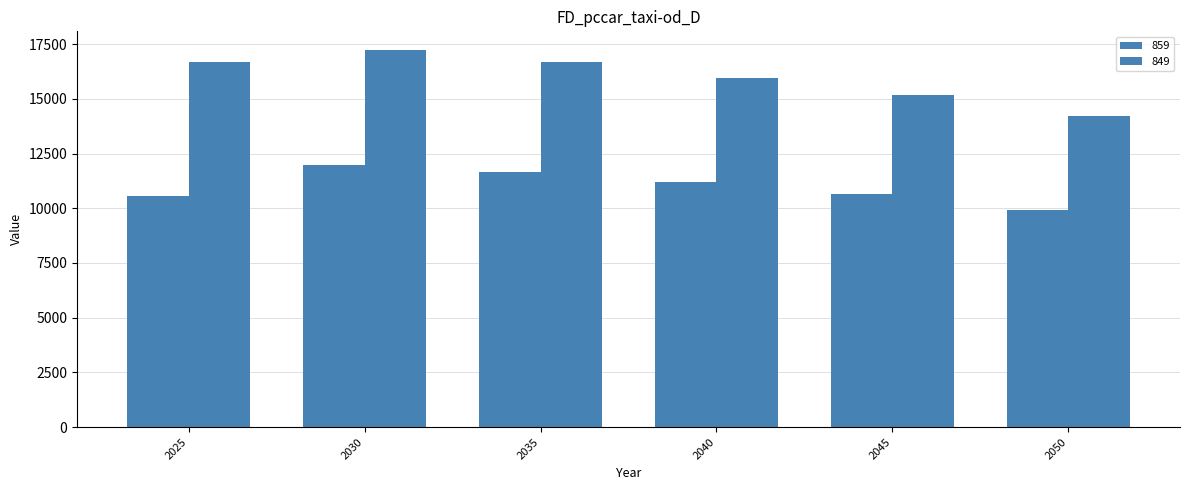

At which label does 859 first exceed 11190?

2030